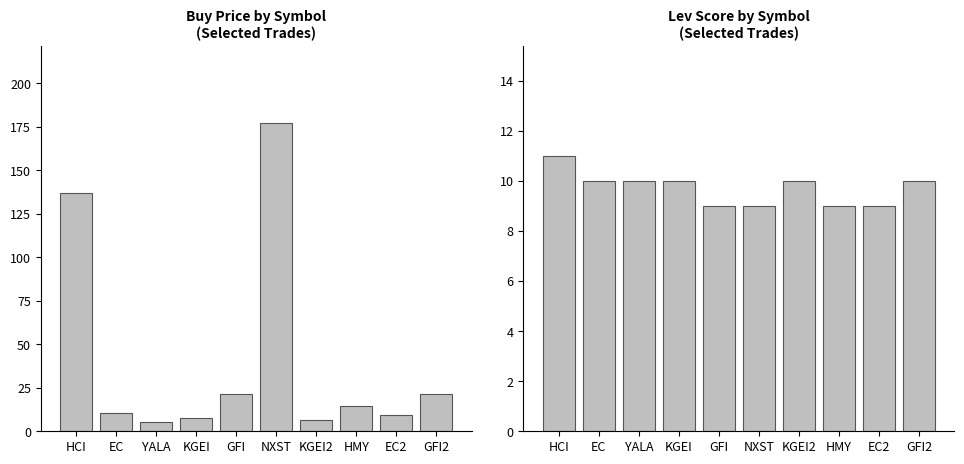

Reading left to right, extract all data points from this chart.

Buy Price: HCI=137.0	EC=10.3	YALA=5.2	KGEI=7.4	GFI=21.3	NXST=177.4	KGEI2=6.8	HMY=14.6	EC2=9.6	GFI2=21.2
Lev Score: HCI=11.0	EC=10.0	YALA=10.0	KGEI=10.0	GFI=9.0	NXST=9.0	KGEI2=10.0	HMY=9.0	EC2=9.0	GFI2=10.0